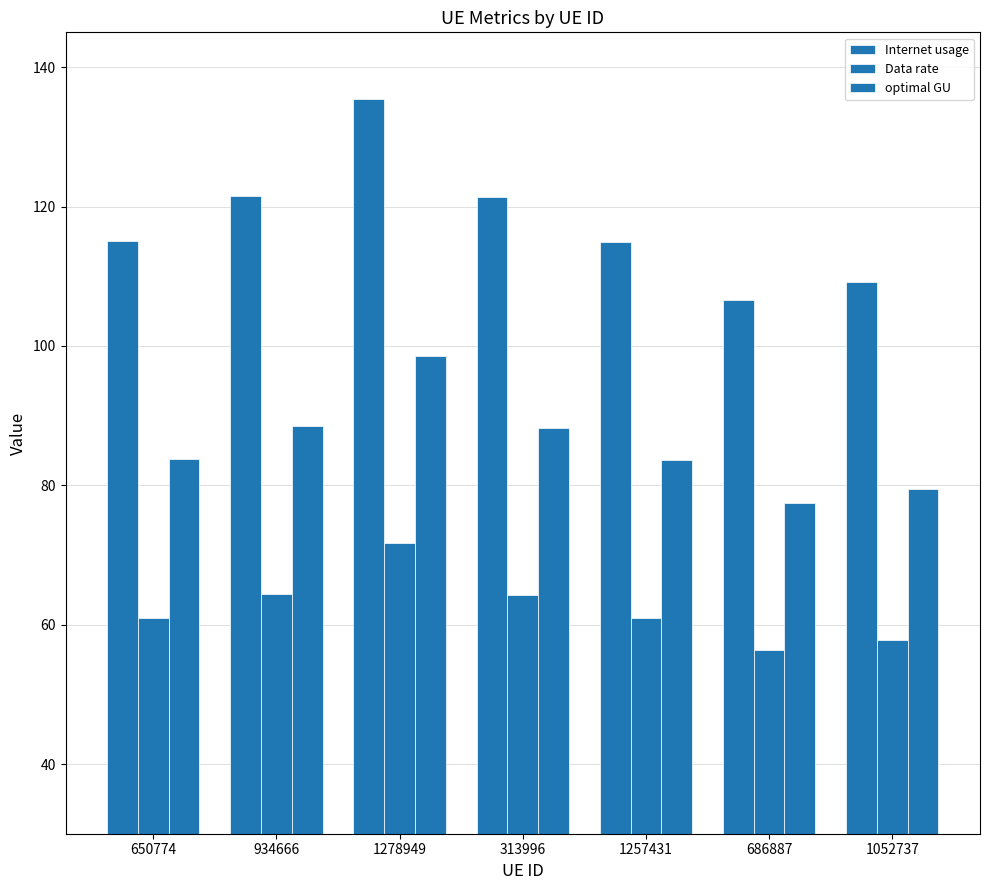

How many data points does each series have?

7